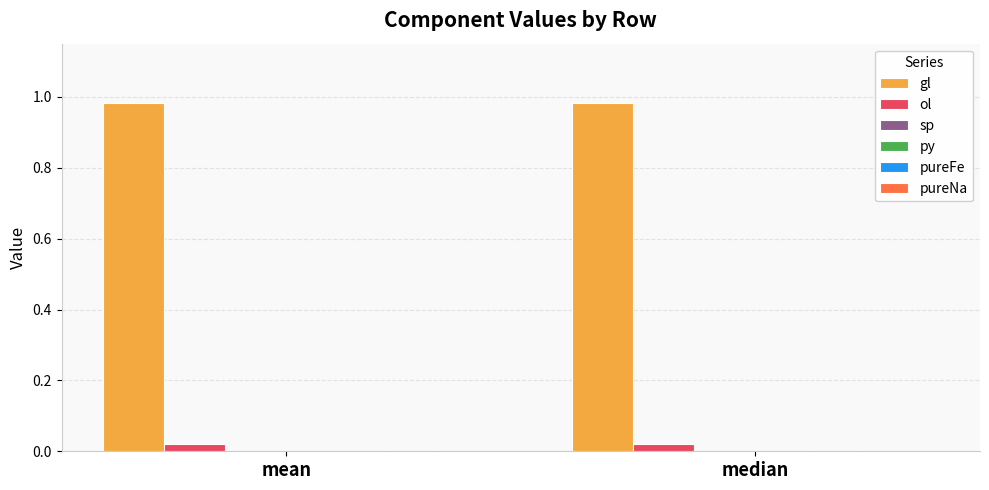

Where is gl nearest to the value 0?

mean